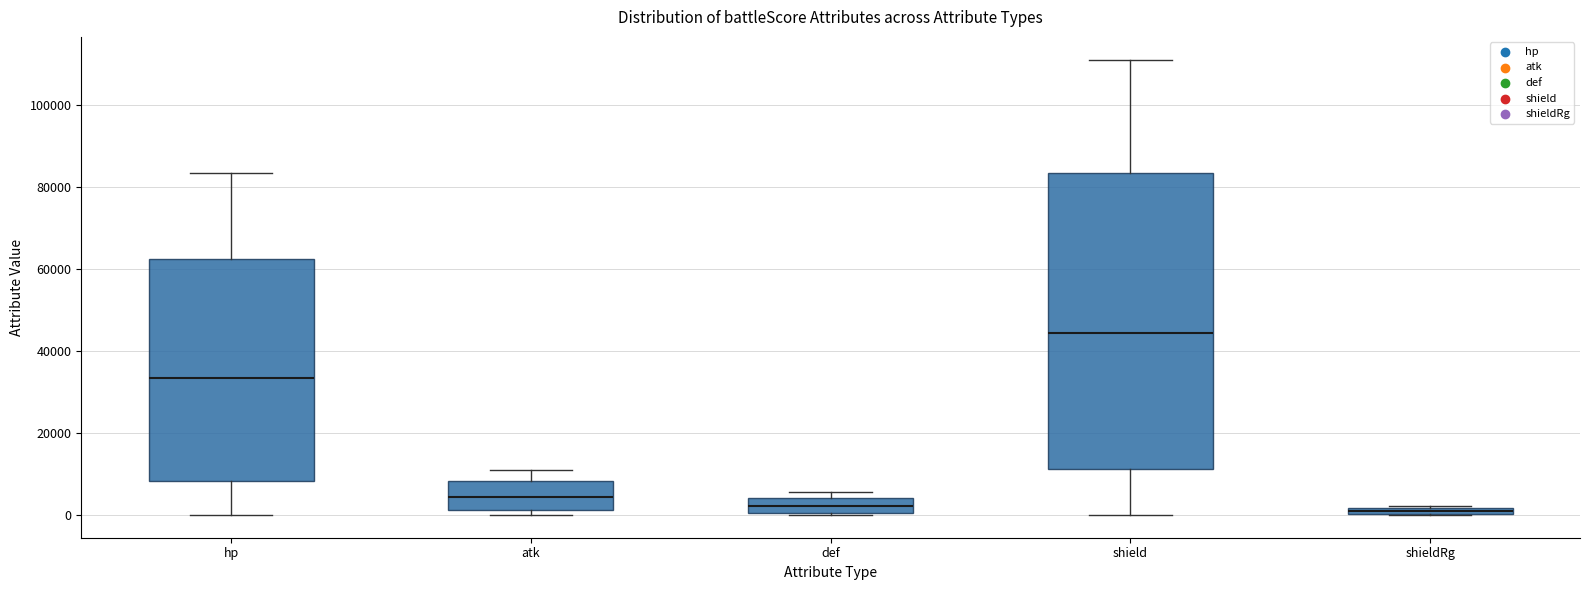

Comparing the boxes themselves (not the whiskers), which one is the tallest?

shield